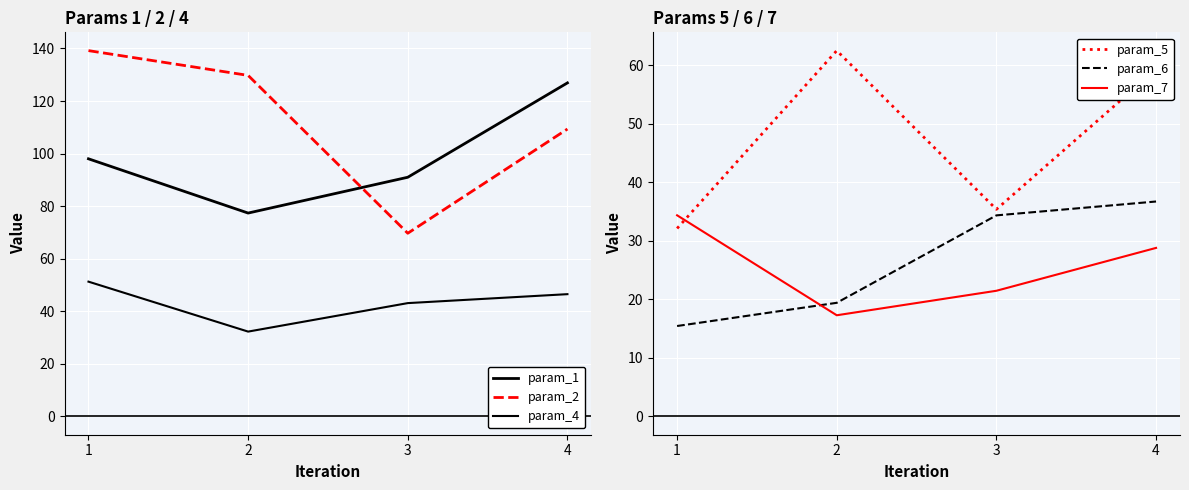

What is the value of the param_5 point at the 4th from the left?

59.3